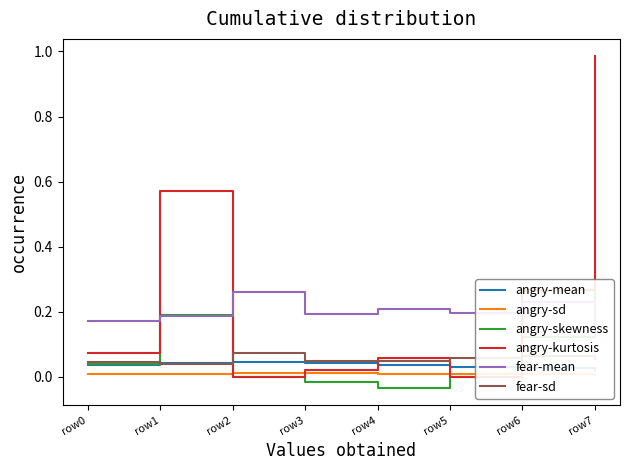

Count the number of data series in this chart.

6